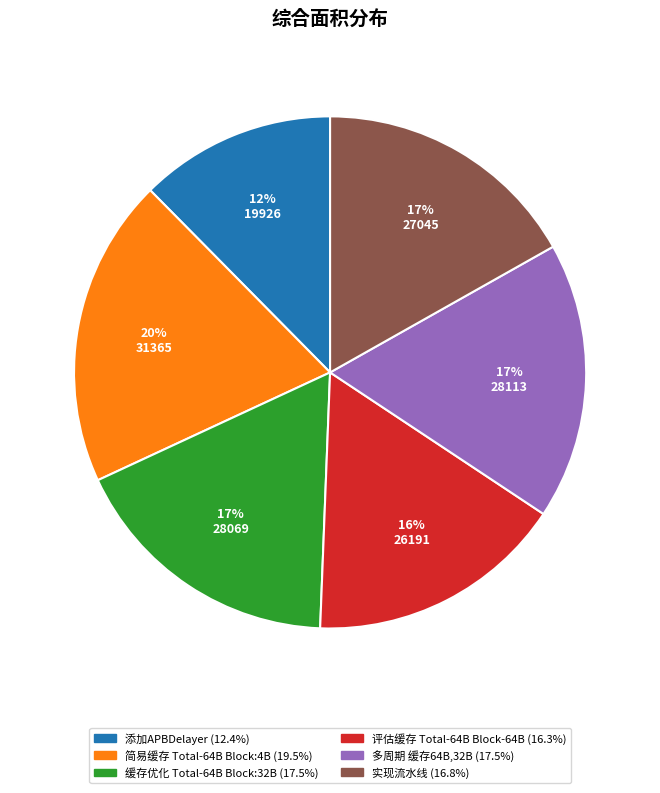

Is there any slice that represents more than half of the pie?

No